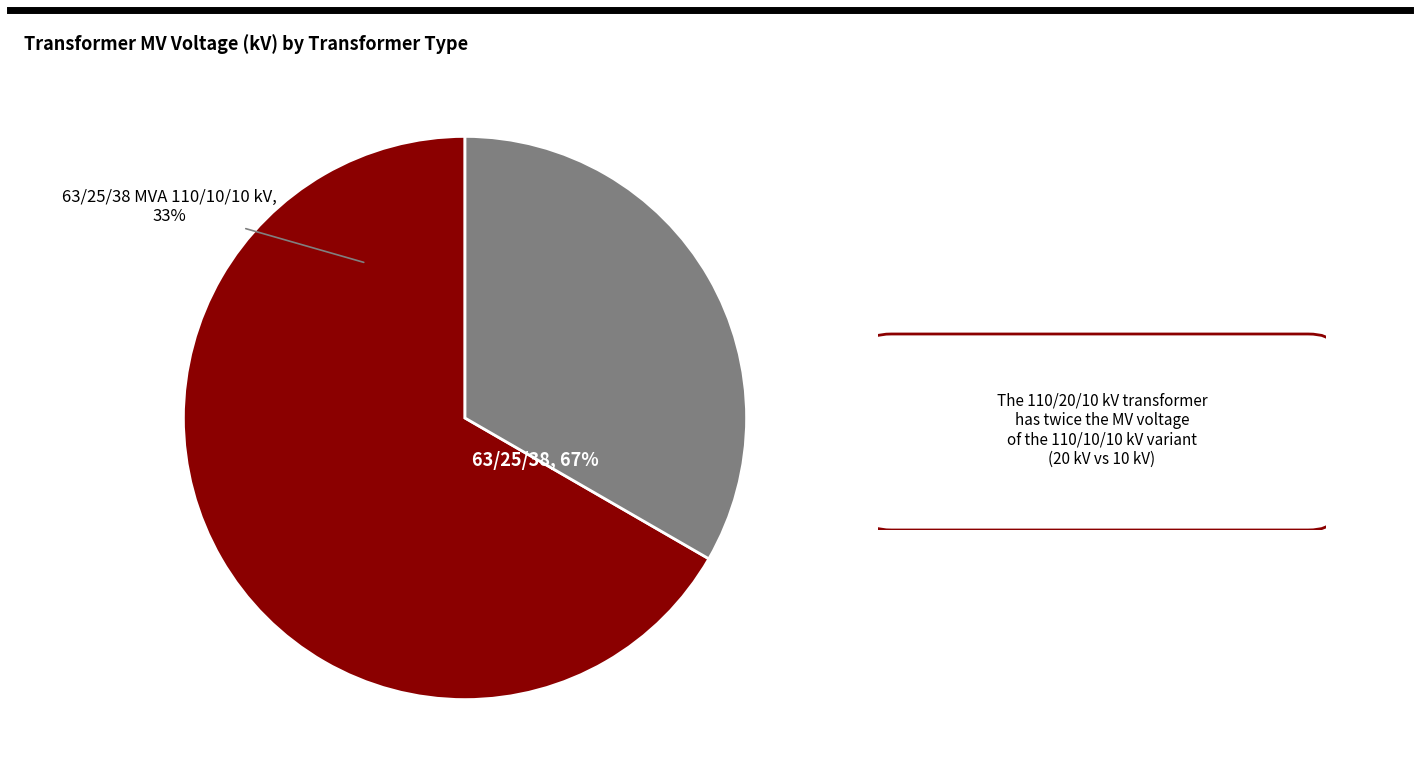

How many segments does this pie chart have?

2